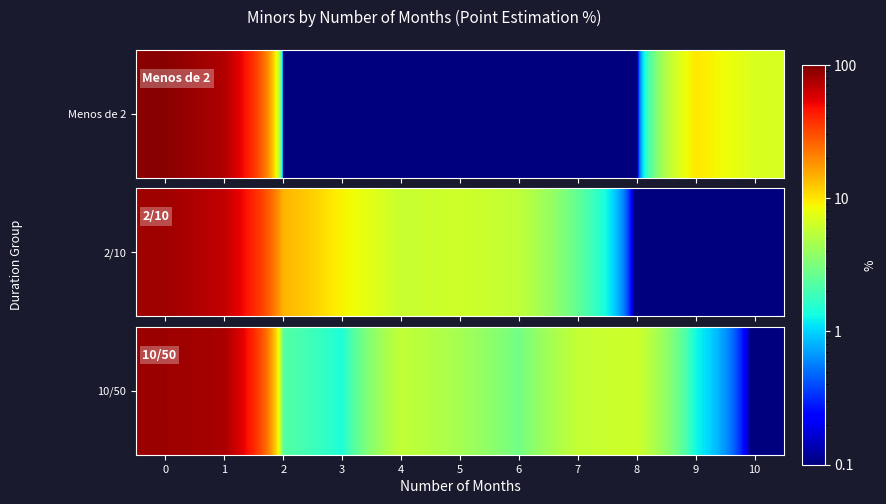

What is the change in value from 6 to 7?

+2.9